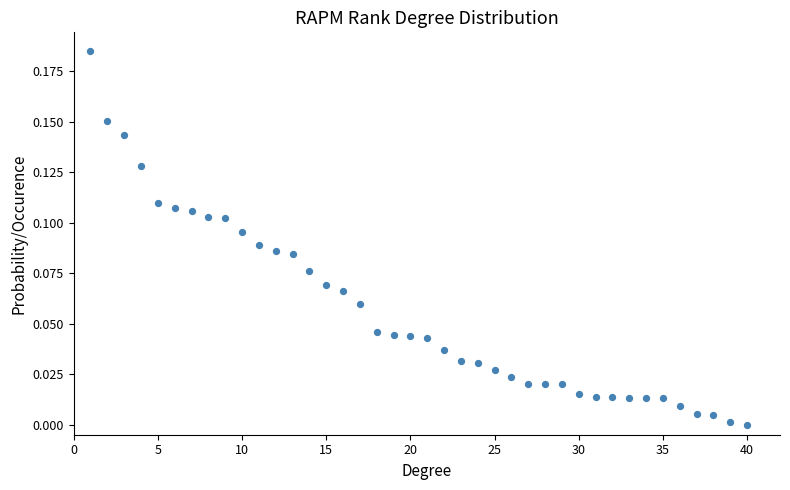

What is the range of X values (max minus min)?

39.0